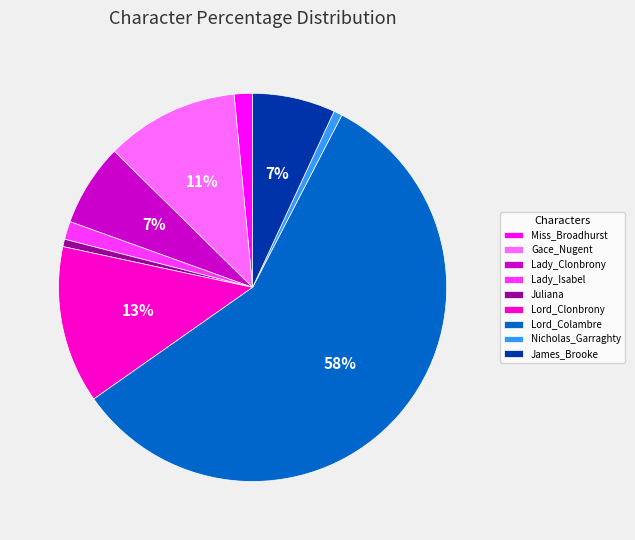

Which slice is the largest?

Lord_Colambre